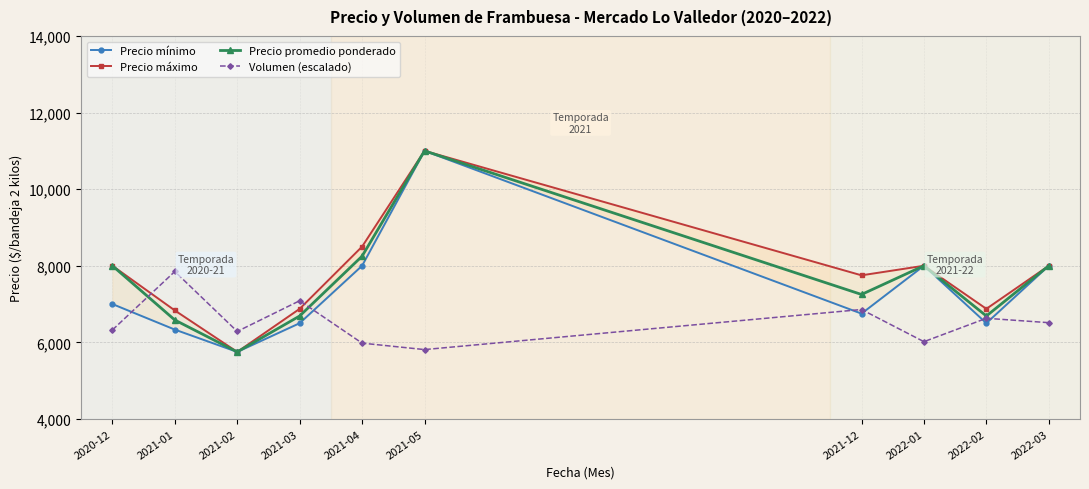

What is the difference between the second highest and minimum values in the Precio mínimo series?

2250.0